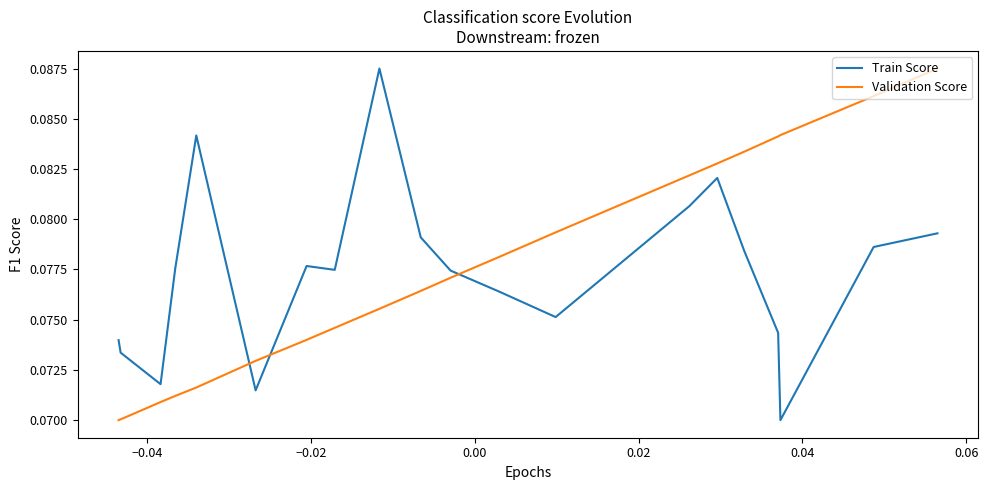

True or false: Validation Score and Train Score cross at least once.

True